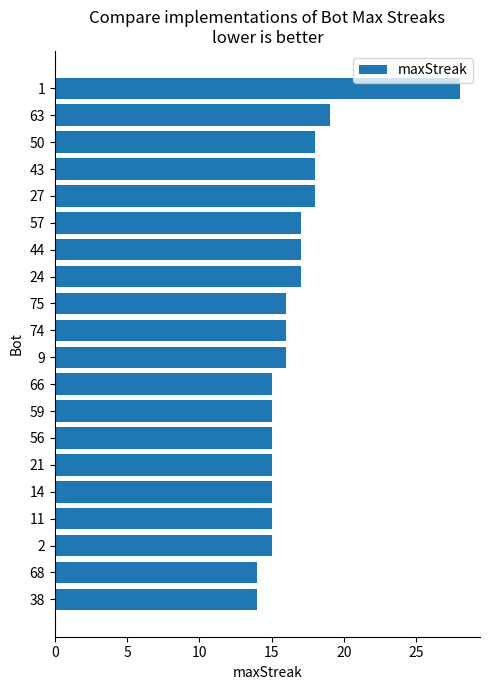

What is the label of the 9th bar from the top?

75